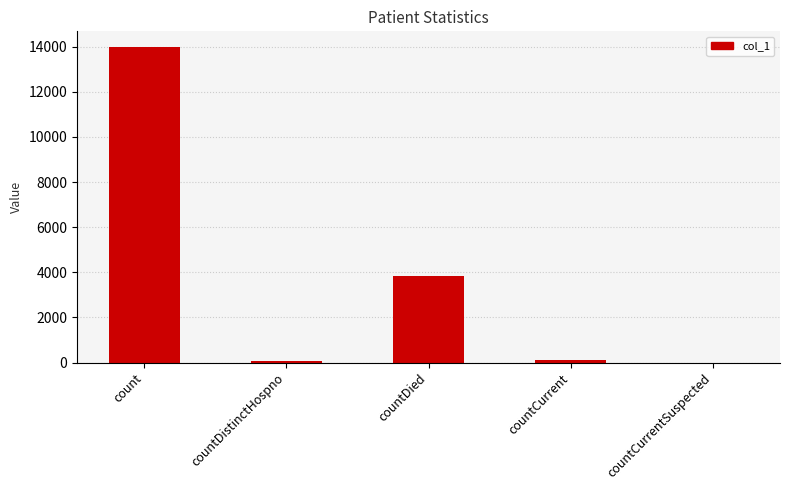

Between countCurrent and countDied, which is larger?

countDied